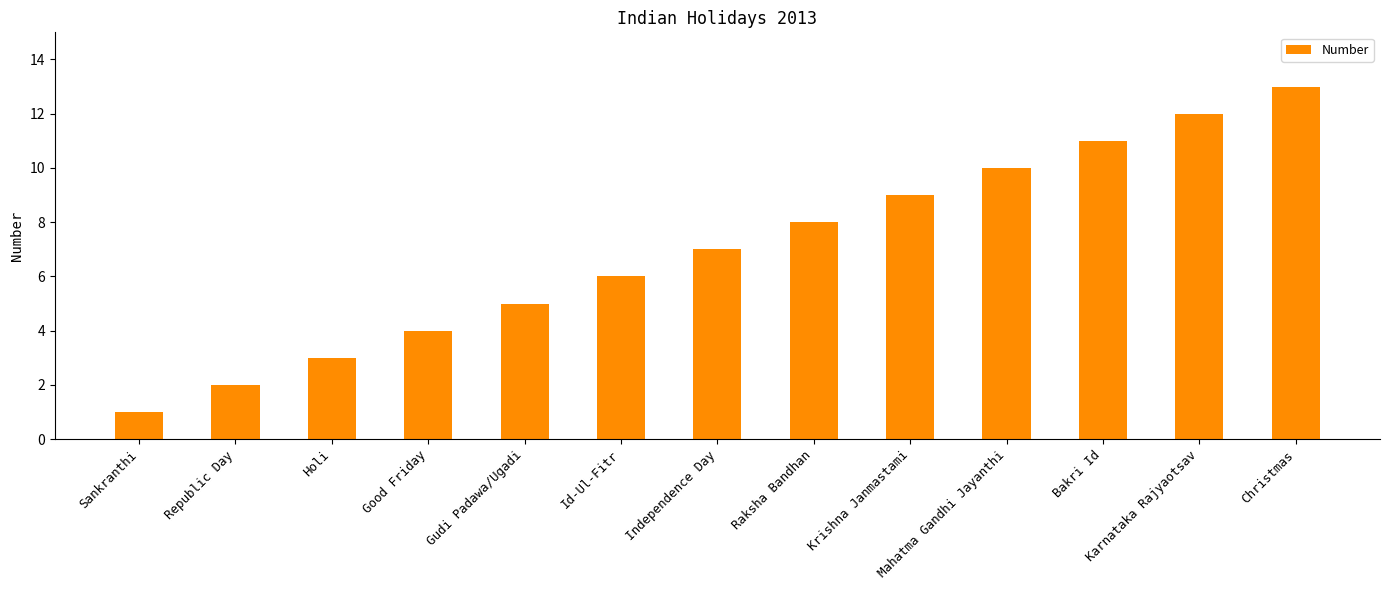

Reading right to left, what are all the values shown in this chart?

13	12	11	10	9	8	7	6	5	4	3	2	1